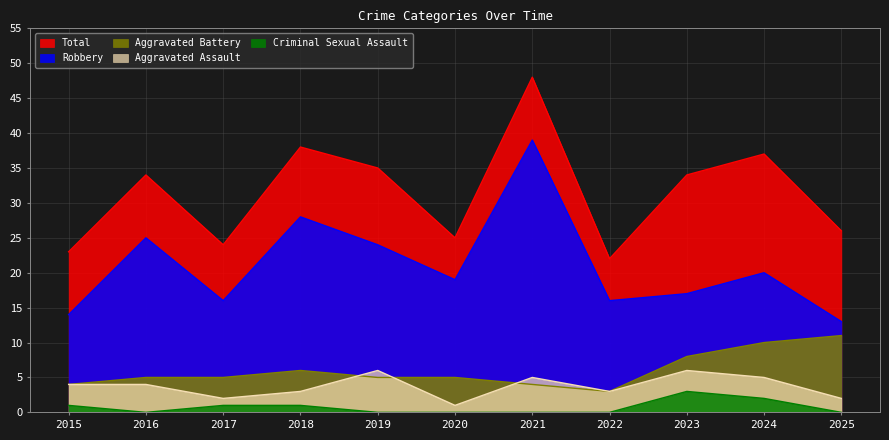

Count the number of data series in this chart.

5